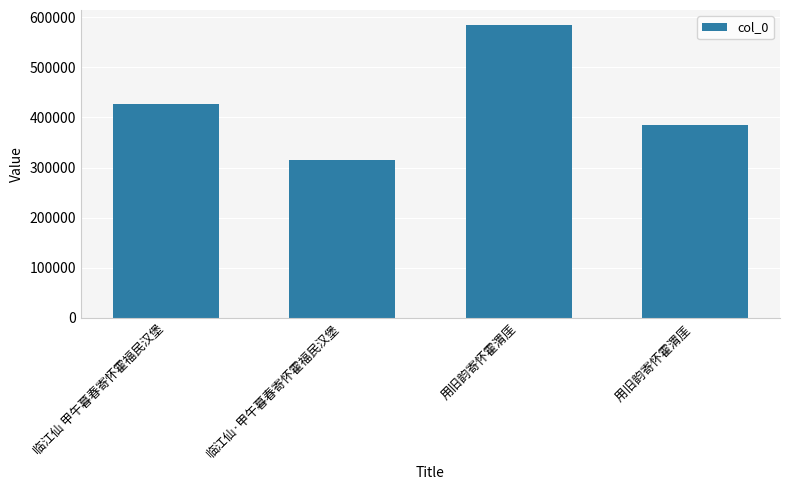

What is the difference between the second highest and second lowest values?

42127